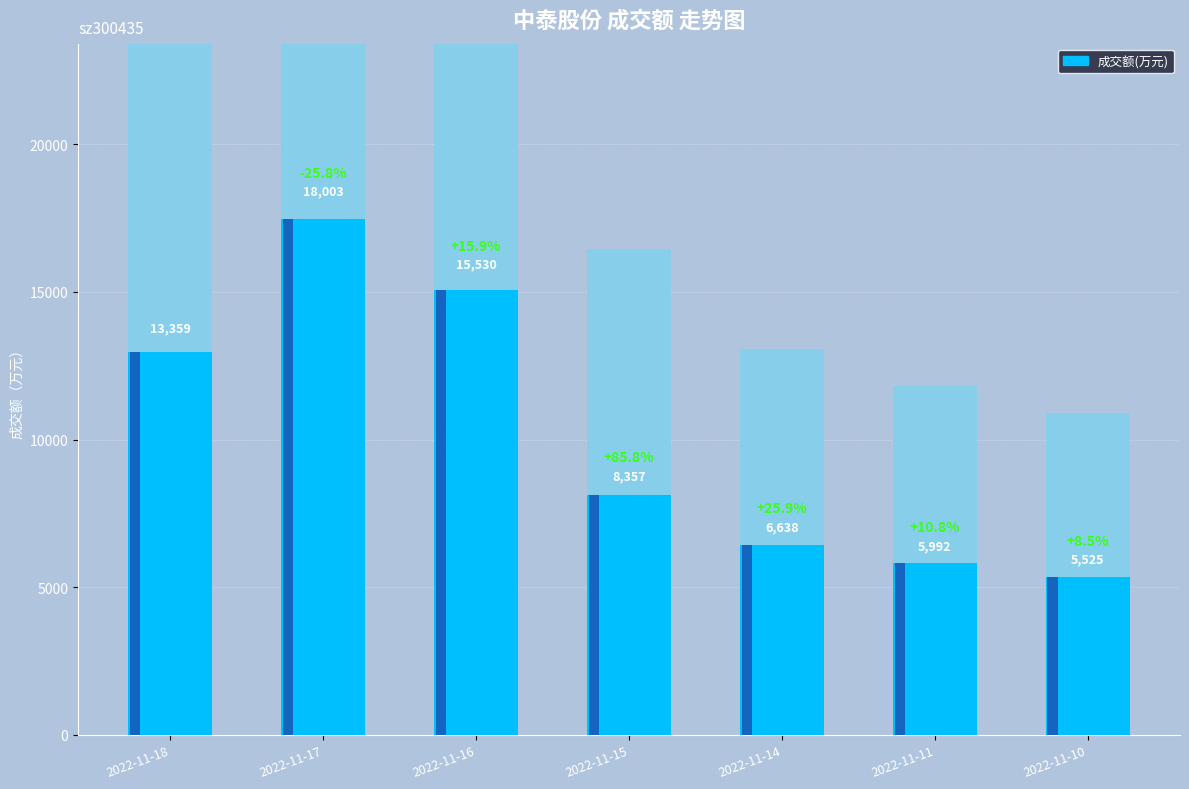

True or false: the data shows 8357 at 2022-11-15.

True